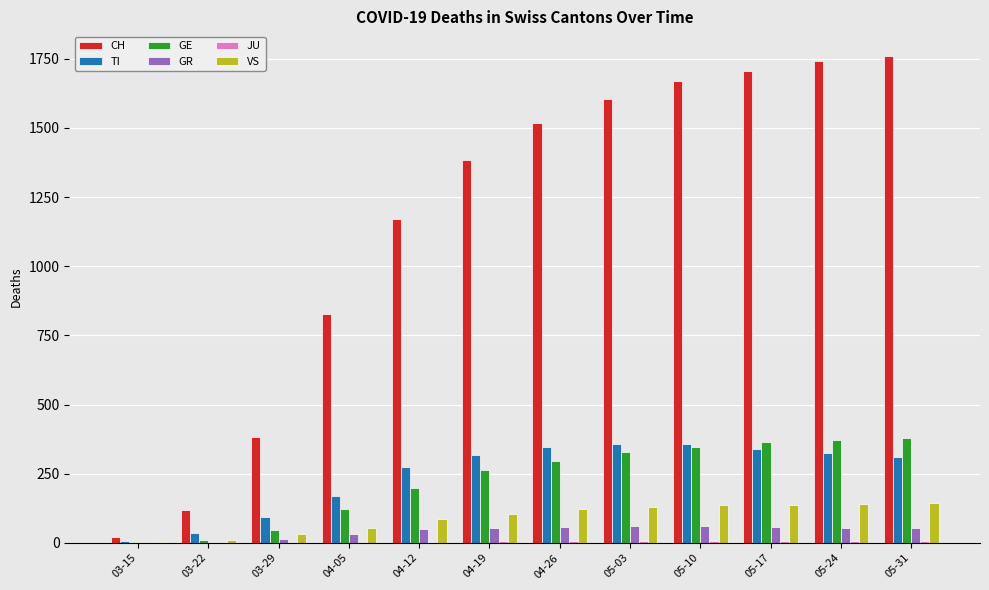

What is the sum of all TI values?

2933